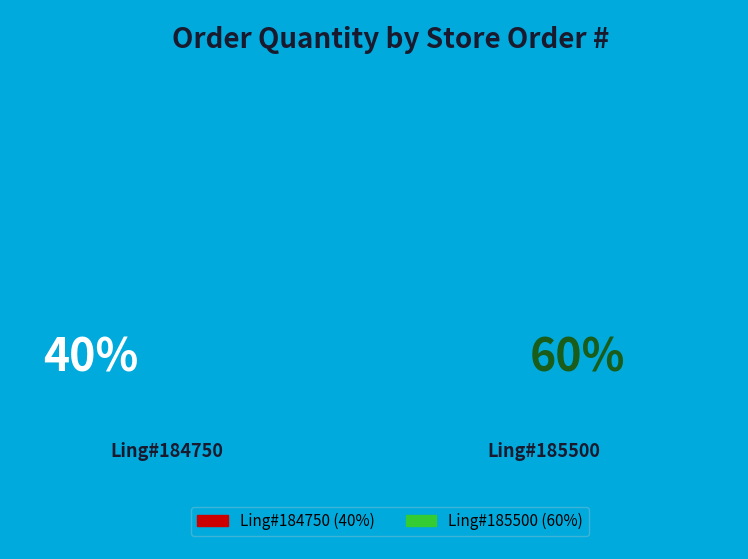

How many slices are in this pie chart?

2